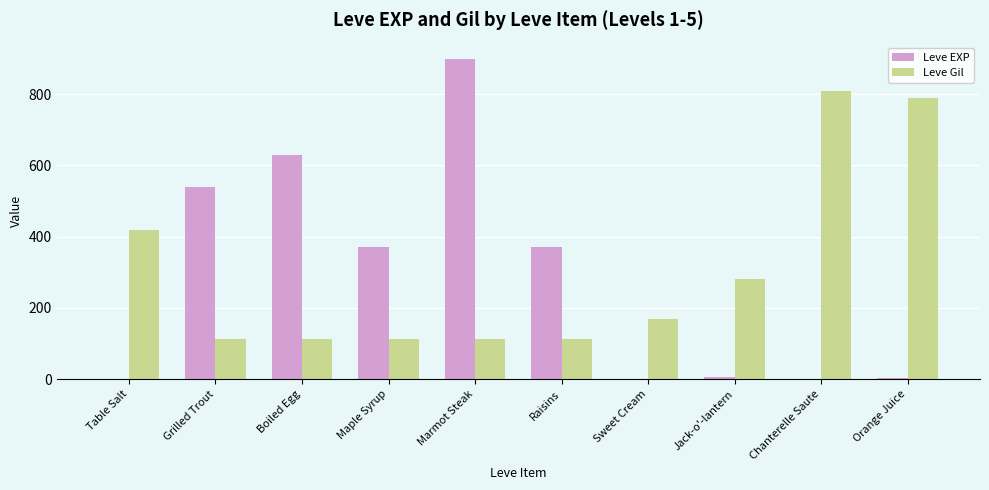

At which category is the sum across all series the highest?

Marmot Steak